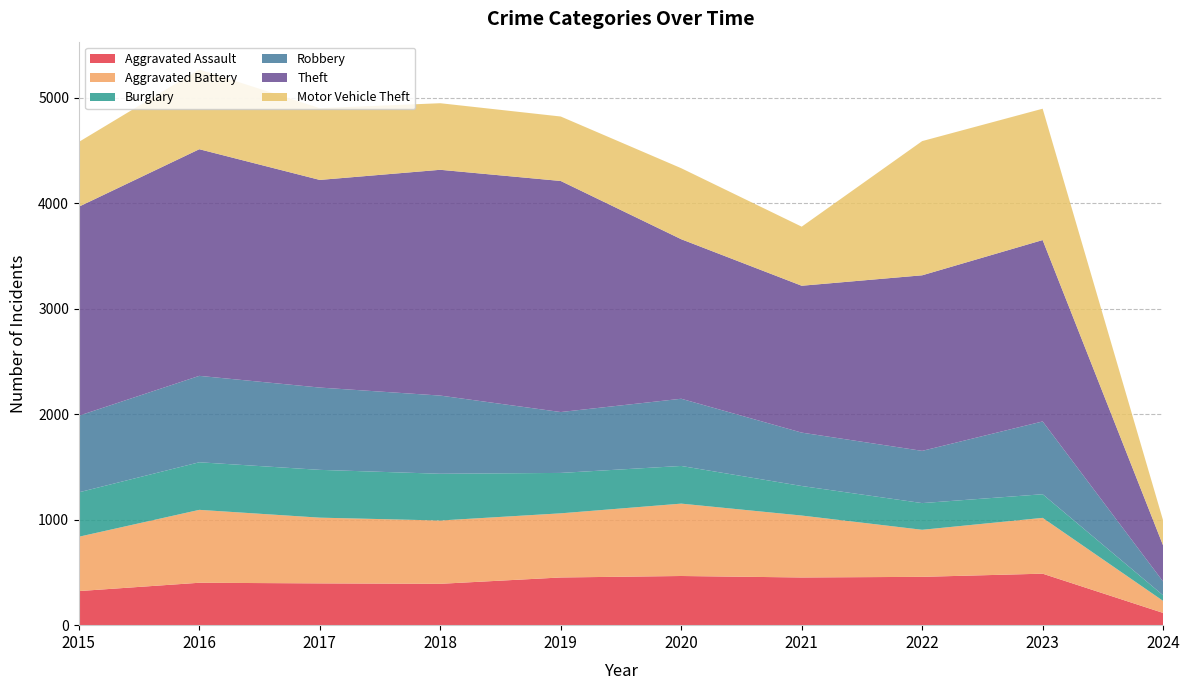

Reading left to right, extract all data points from this chart.

Aggravated Assault: 2015=323	2016=402	2017=396	2018=392	2019=452	2020=466	2021=452	2022=458	2023=488	2024=116
Aggravated Battery: 2015=515	2016=691	2017=623	2018=600	2019=608	2020=686	2021=587	2022=446	2023=529	2024=114
Burglary: 2015=421	2016=451	2017=453	2018=443	2019=383	2020=357	2021=280	2022=253	2023=224	2024=53
Robbery: 2015=726	2016=819	2017=780	2018=741	2019=577	2020=637	2021=506	2022=495	2023=690	2024=130
Theft: 2015=1981	2016=2148	2017=1968	2018=2140	2019=2190	2020=1512	2021=1392	2022=1664	2023=1719	2024=342
Motor Vehicle Theft: 2015=614	2016=756	2017=680	2018=631	2019=611	2020=673	2021=560	2022=1272	2023=1245	2024=237